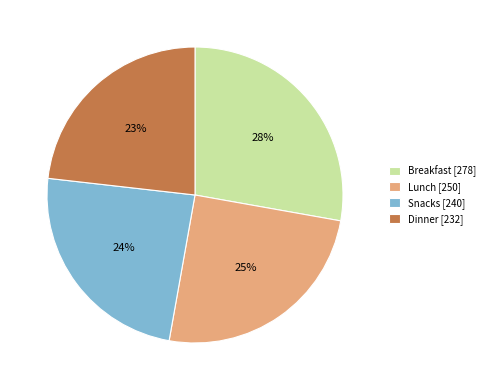

The Dinner slice represents 9% of the pie. True or false?

False